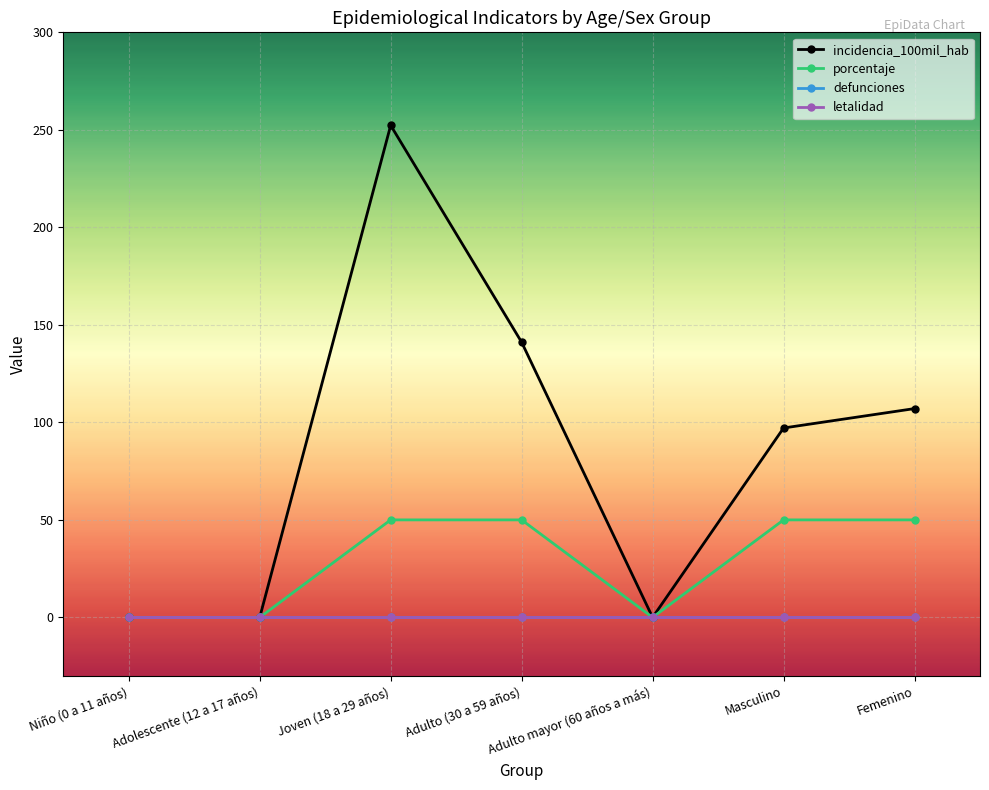

Rank the categories by porcentaje value from lowest to highest.

Niño (0 a 11 años), Adolescente (12 a 17 años), Adulto mayor (60 años a más), Joven (18 a 29 años), Adulto (30 a 59 años), Masculino, Femenino